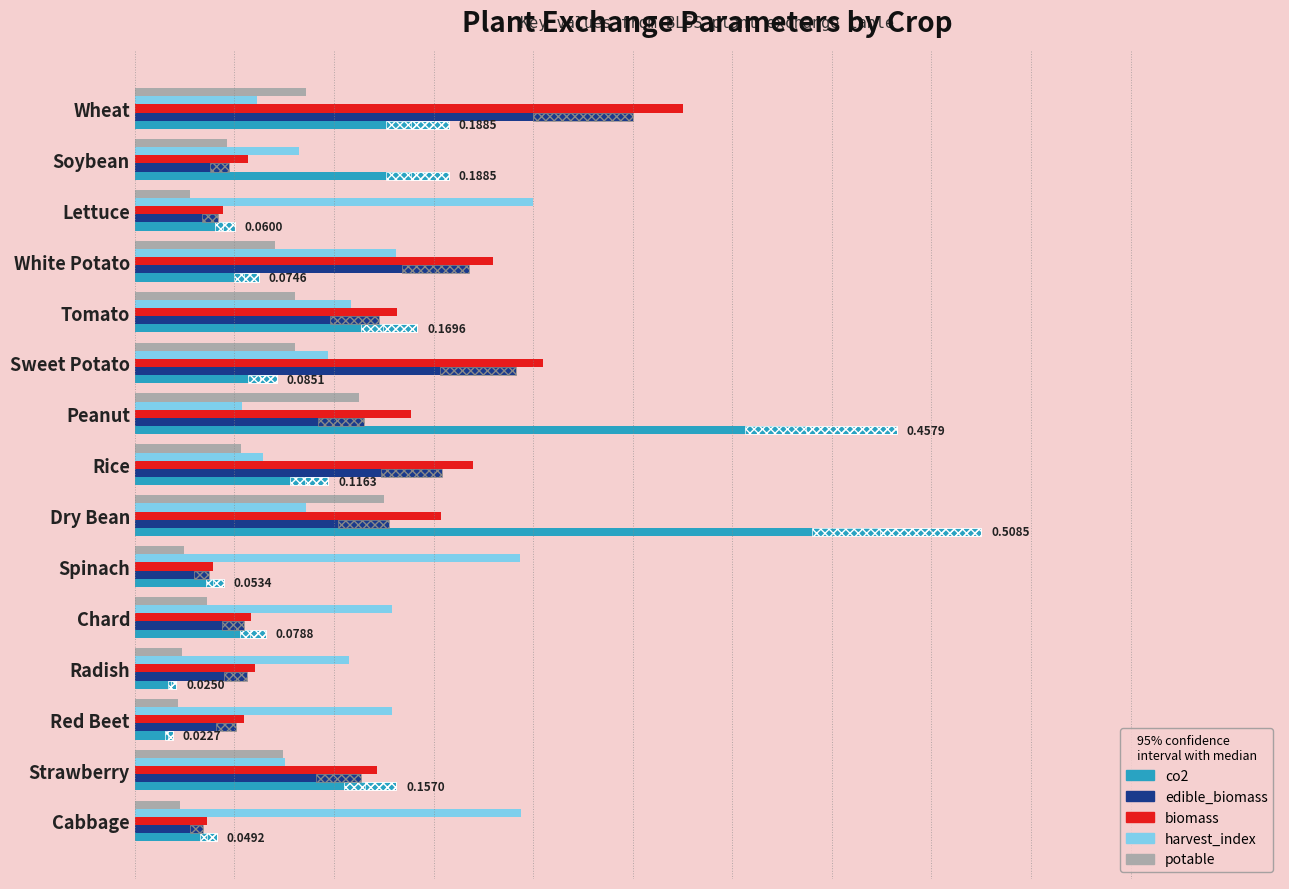

Which series has the largest range (max minus min)?

co2